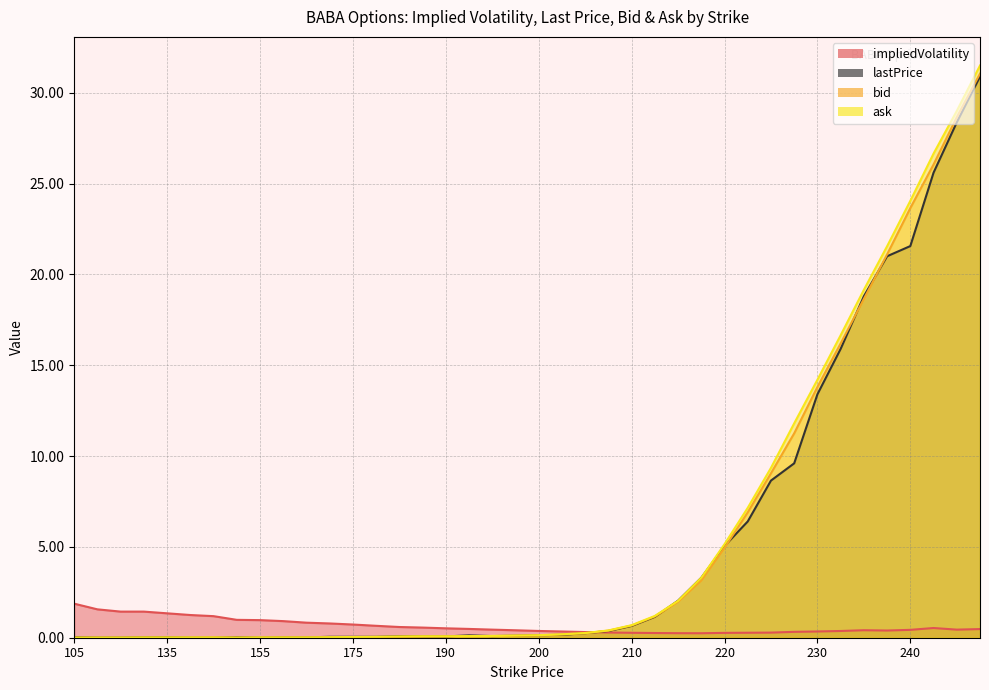

Reading left to right, list all the values displayed in this chart.

impliedVolatility: 1.9	1.6	1.4	1.4	1.3	1.3	1.2	1.0	1.0	0.9	0.8	0.8	0.7	0.7	0.6	0.6	0.5	0.5	0.4	0.4	0.4	0.3	0.3	0.3	0.3	0.3	0.2	0.2	0.3	0.3	0.3	0.3	0.3	0.4	0.4	0.4	0.4	0.5	0.4	0.5
lastPrice: 0.0	0.0	0.0	0.0	0.0	0.0	0.0	0.0	0.0	0.0	0.0	0.1	0.1	0.1	0.1	0.1	0.1	0.1	0.1	0.1	0.1	0.2	0.2	0.4	0.7	1.1	2.0	3.3	5.0	6.4	8.7	9.6	13.4	15.9	18.8	21.0	21.6	25.6	28.4	30.9
bid: 0.0	0.0	0.0	0.0	0.0	0.0	0.0	0.0	0.0	0.0	0.0	0.0	0.0	0.0	0.1	0.1	0.1	0.1	0.1	0.1	0.1	0.2	0.2	0.4	0.7	1.2	2.0	3.1	5.0	6.9	9.1	11.2	13.8	16.2	18.6	21.1	23.6	26.1	28.6	31.1
ask: 0.0	0.0	0.0	0.0	0.0	0.0	0.0	0.0	0.0	0.0	0.0	0.0	0.0	0.1	0.1	0.1	0.1	0.1	0.1	0.1	0.1	0.2	0.3	0.4	0.7	1.2	2.0	3.3	5.2	7.2	9.3	11.8	14.2	16.6	19.1	21.6	24.1	26.6	29.0	31.5